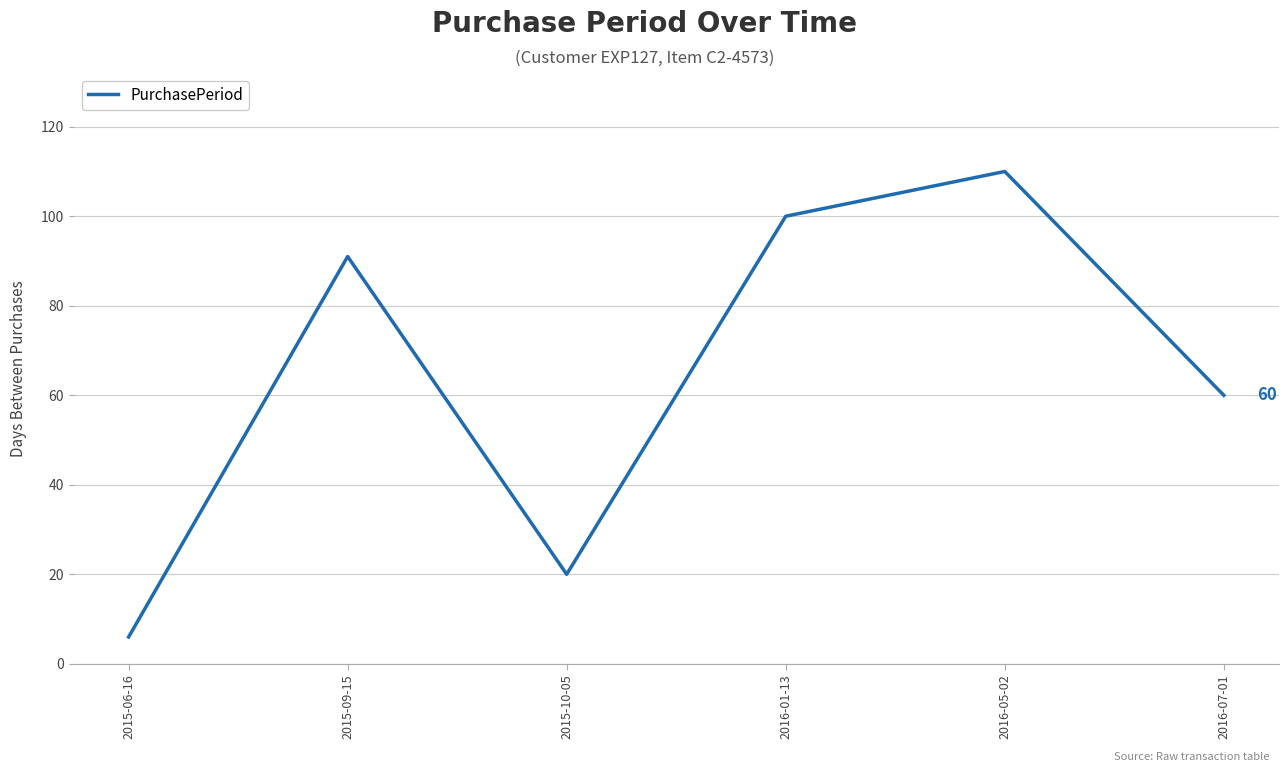

Approximately how many times larger is the value at 2016-07-01 compared to 2016-01-13?

0.6